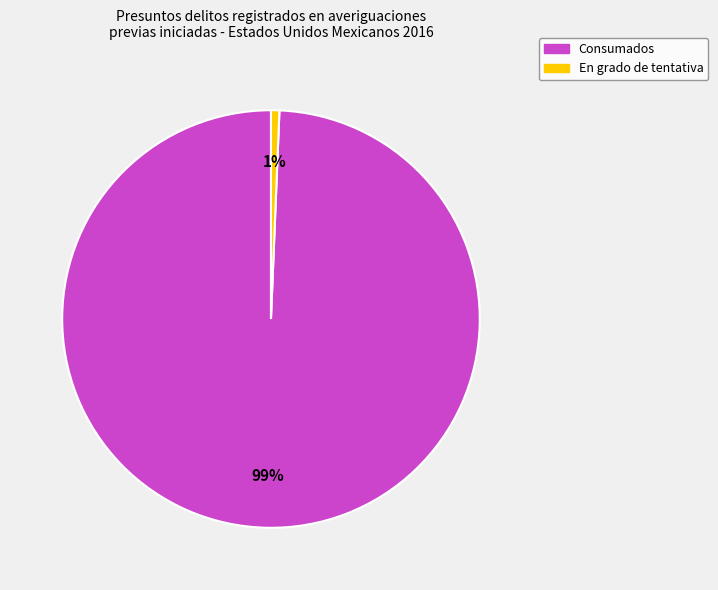

Does any single category account for the majority?

Yes